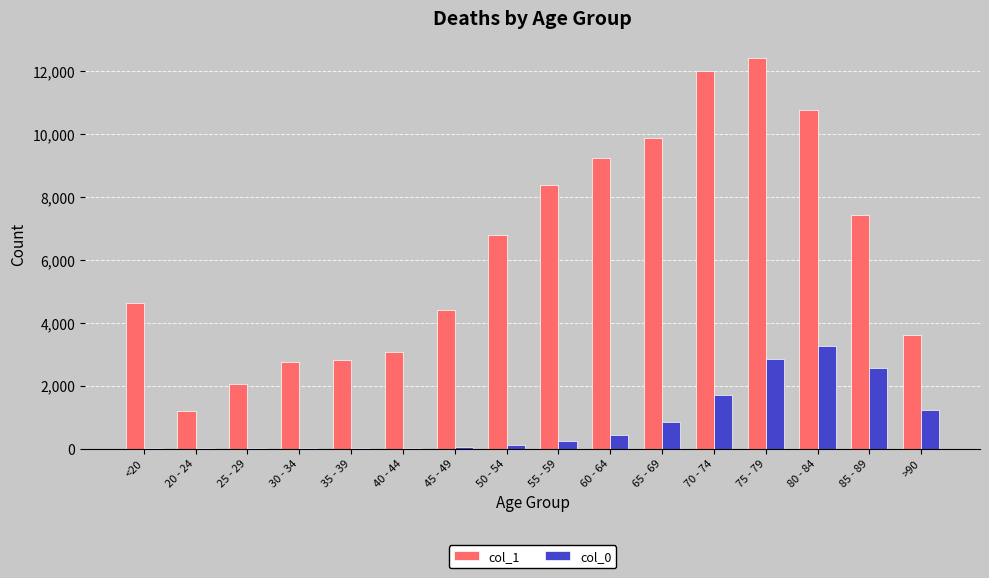

The col_0 series shows 1512 at 65 - 69. True or false?

False